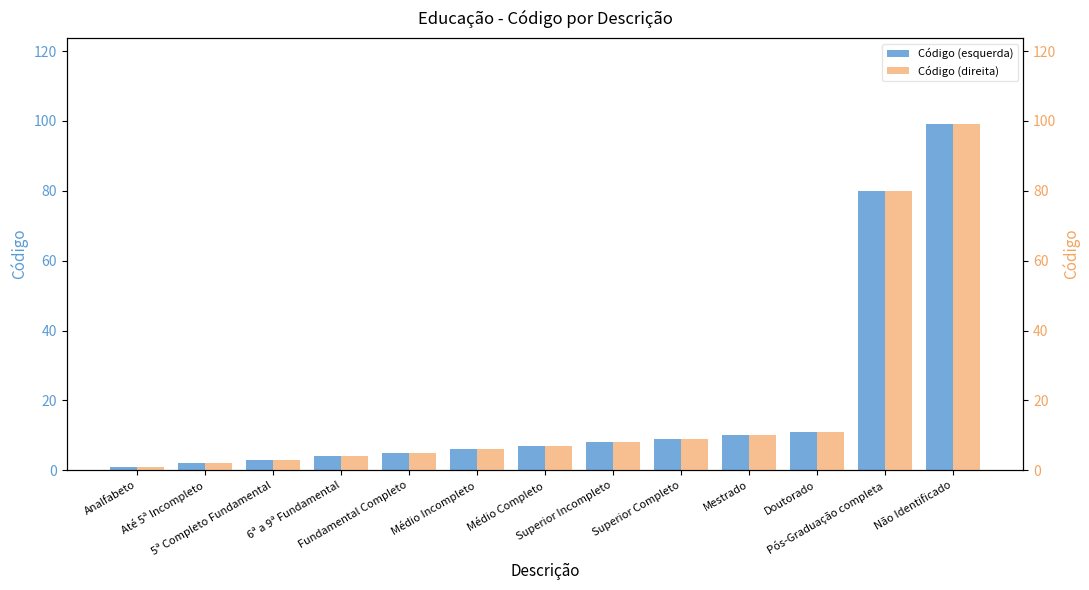

At which category does the chart reach its minimum across all series?

Analfabeto